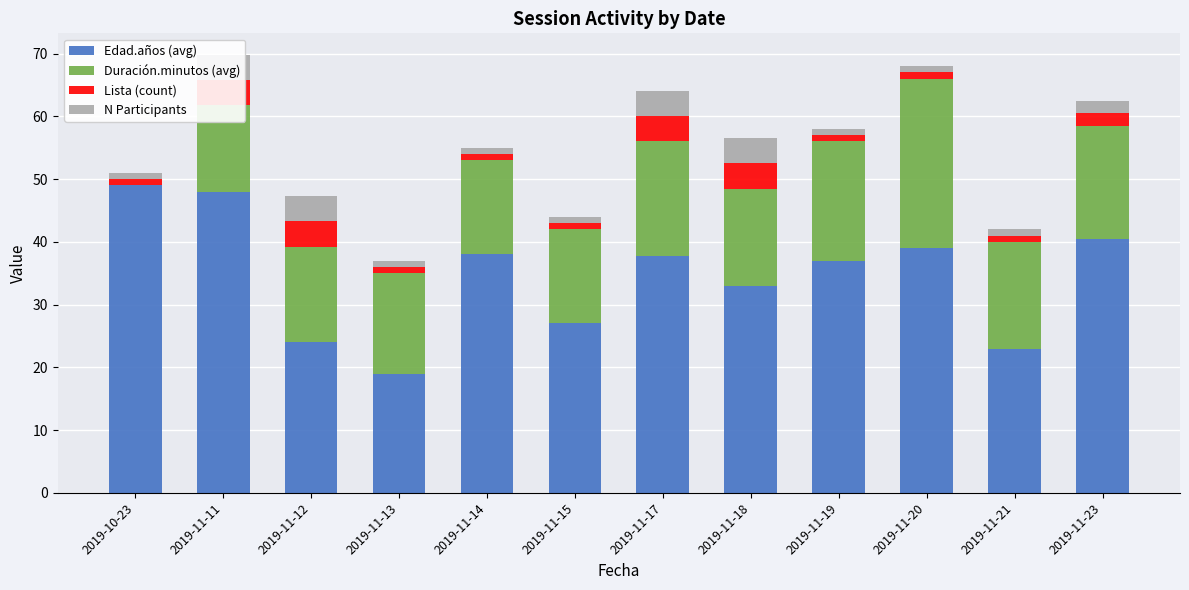

What is the difference between the Edad.años (avg) values at 2019-11-20 and 2019-11-13?

20.0